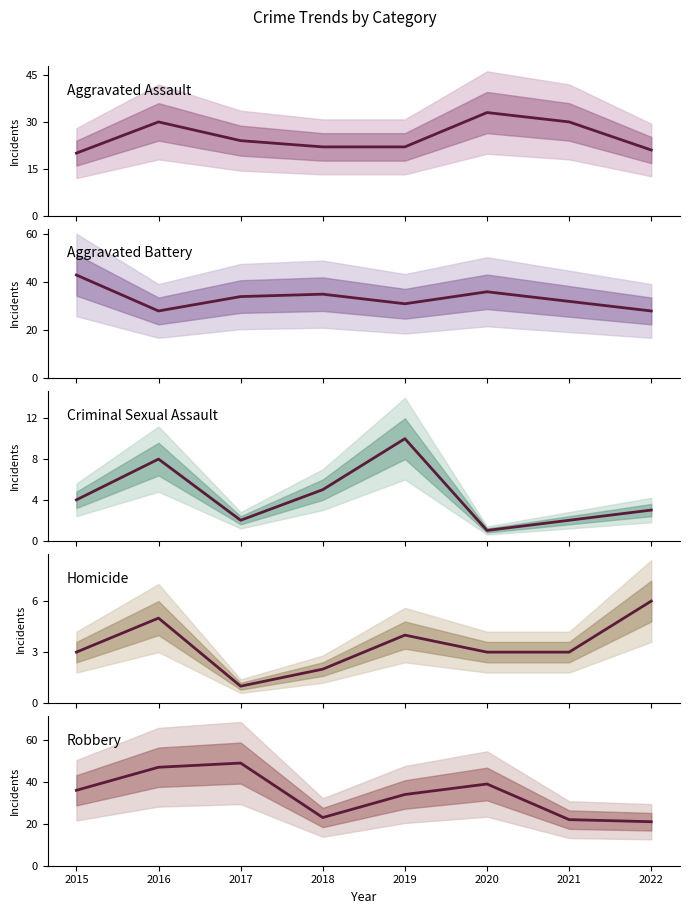

How many lines are shown in the chart?

5